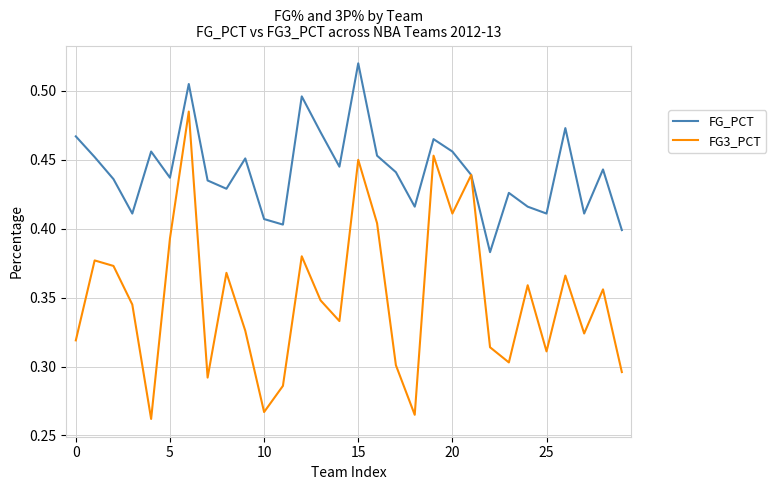

Which series has the largest range (max minus min)?

FG3_PCT